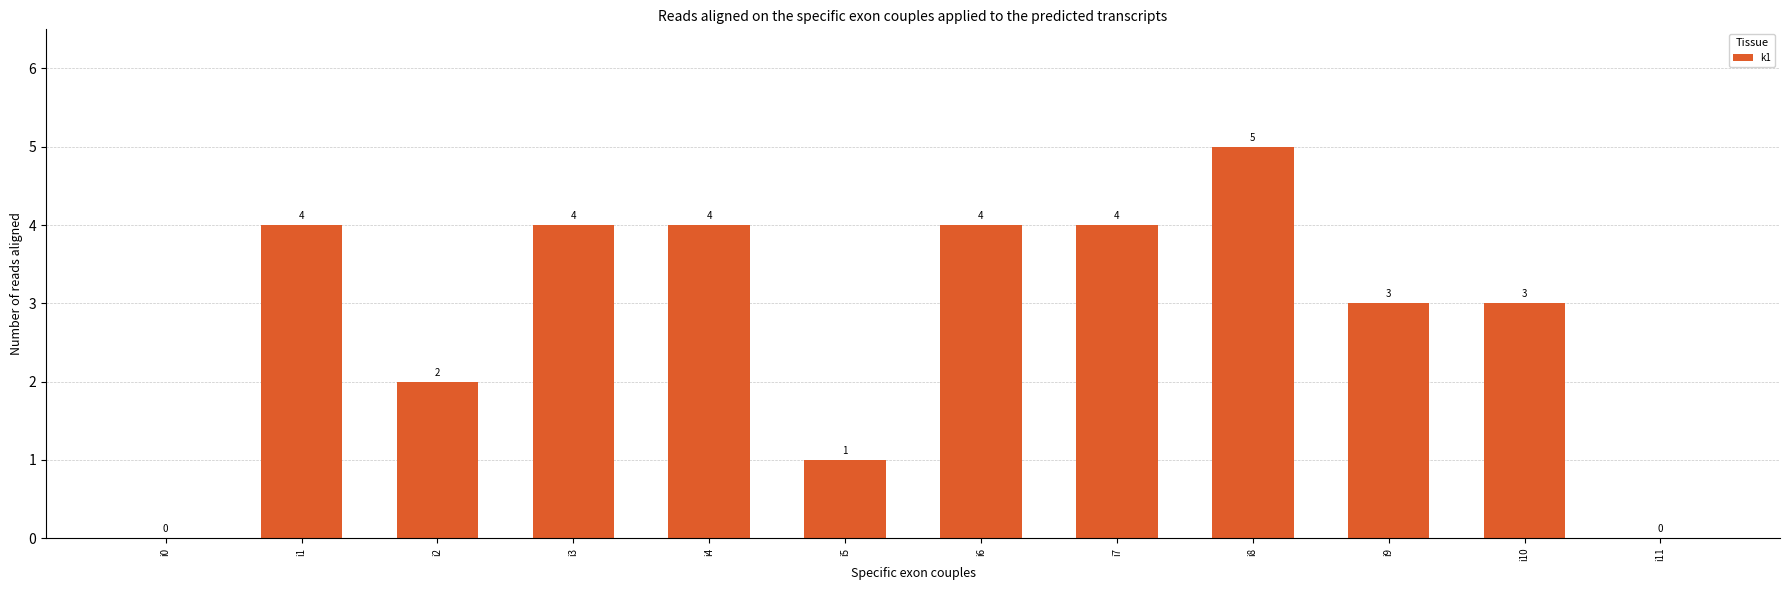

Reading left to right, extract all data points from this chart.

i0=0	i1=4	i2=2	i3=4	i4=4	i5=1	i6=4	i7=4	i8=5	i9=3	i10=3	i11=0